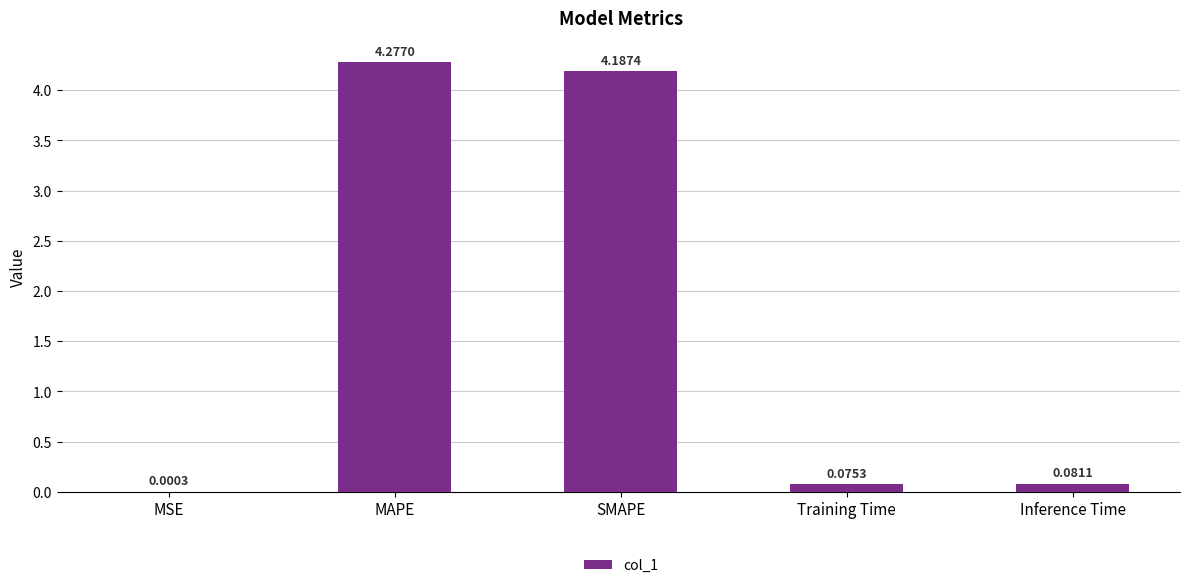

Which has a higher value, MAPE or Training Time?

MAPE